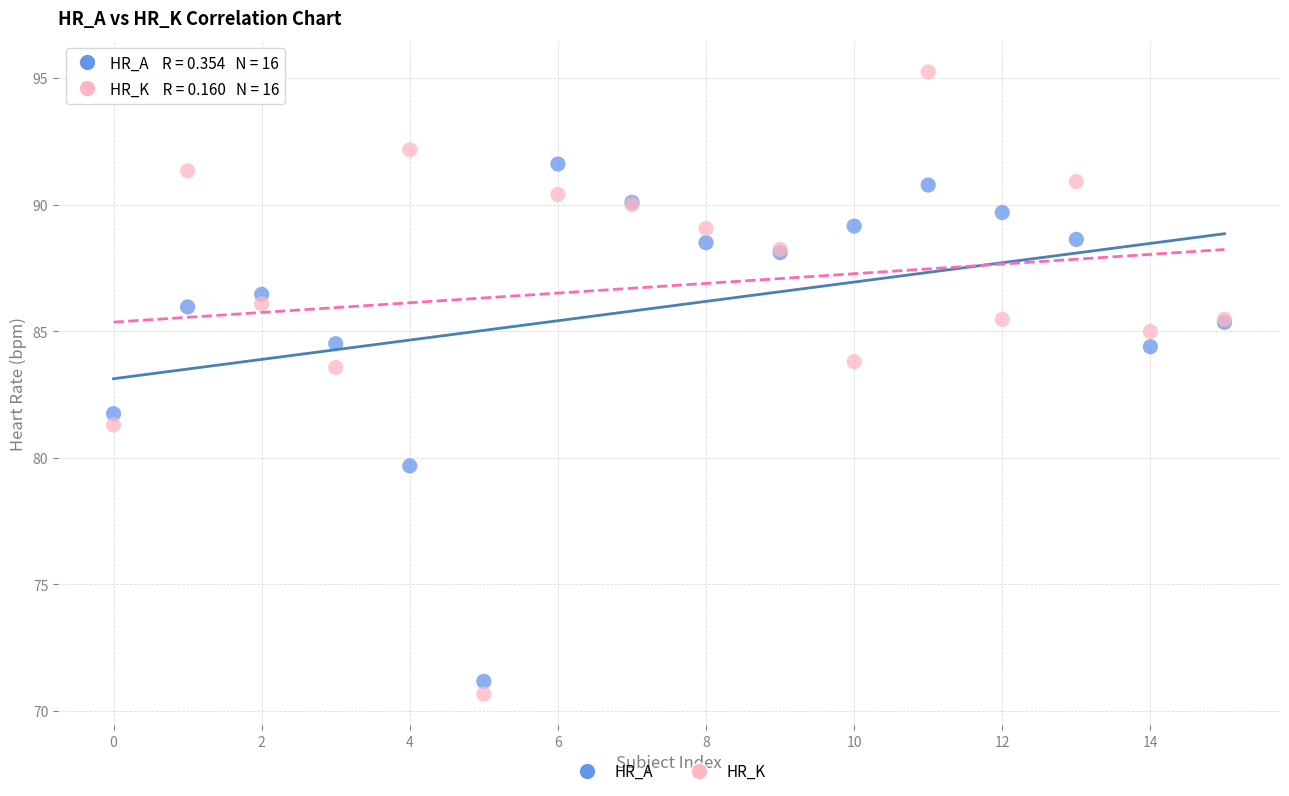

Which series reaches the maximum Y coordinate?

HR_K